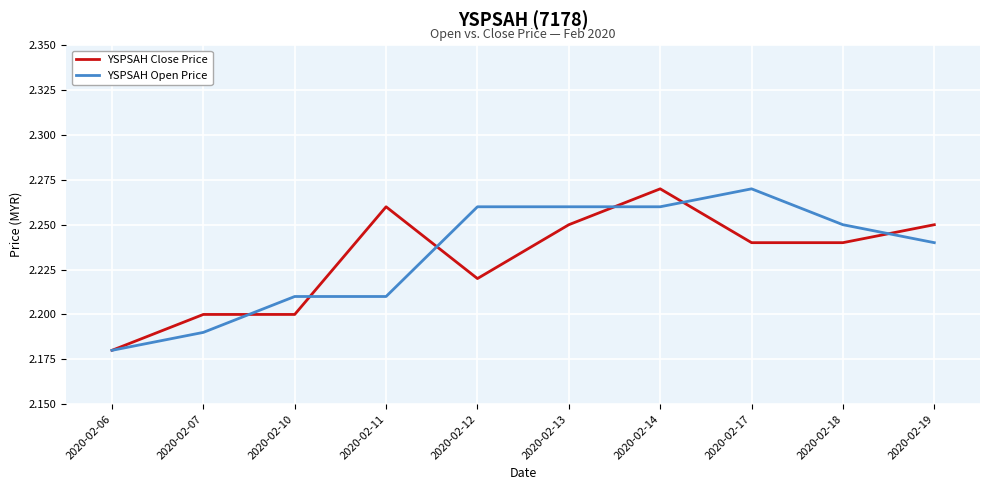

Which category has the highest value in the YSPSAH Open Price series?

2020-02-17